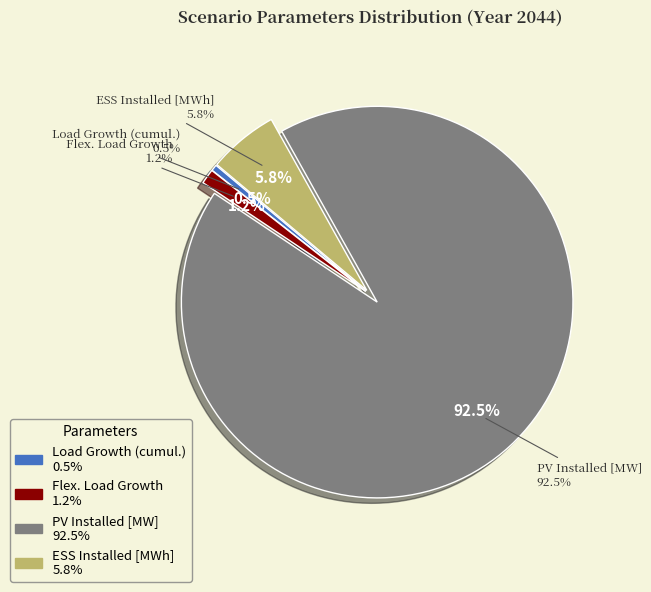

What is the largest slice in the pie chart?

PV Installed [MW]